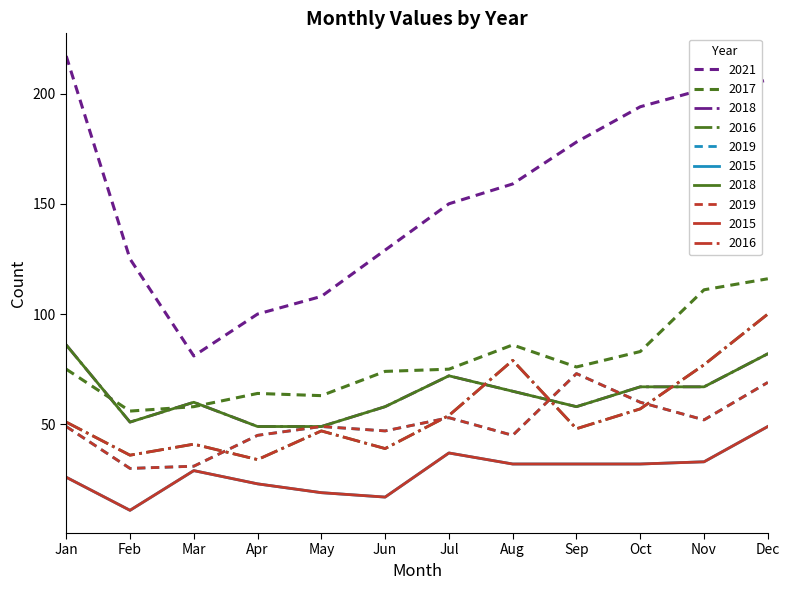

Is it true that 2017 equals 55 at Aug?

False